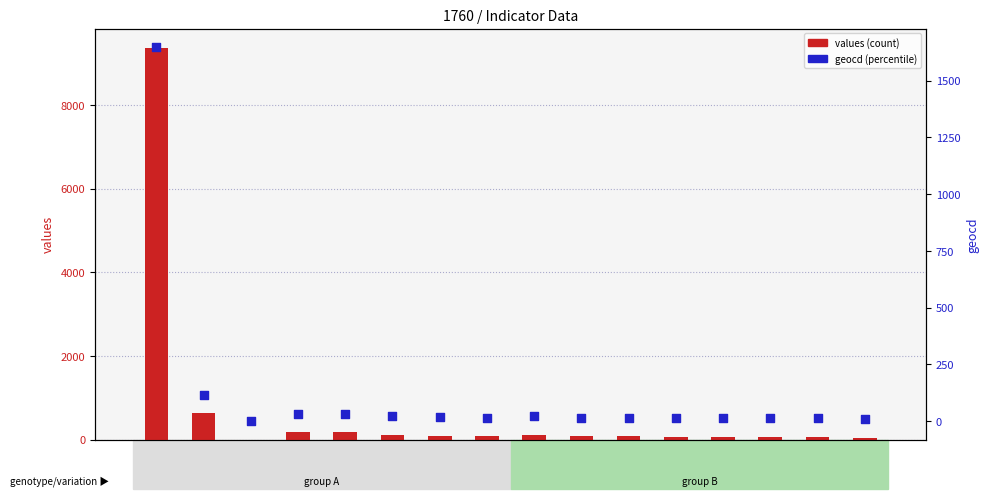

Is the value of values (count) at 12 greater than the value of geocd (percentile) at 12?

Yes